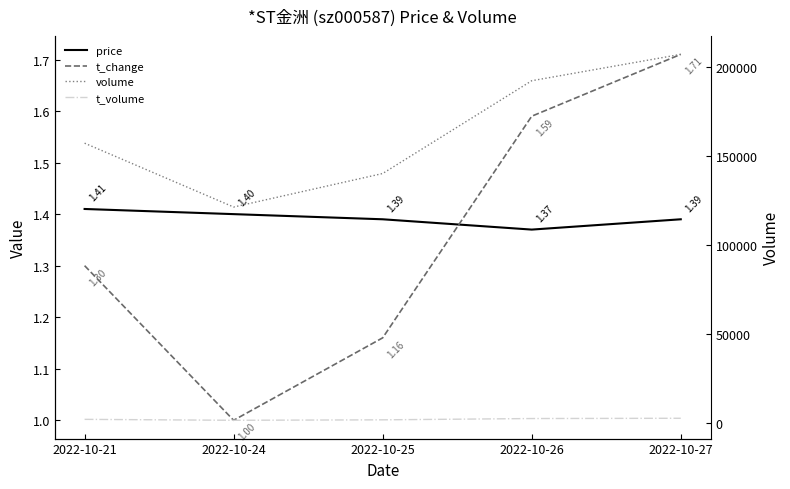

True or false: t_change and volume cross at least once.

False